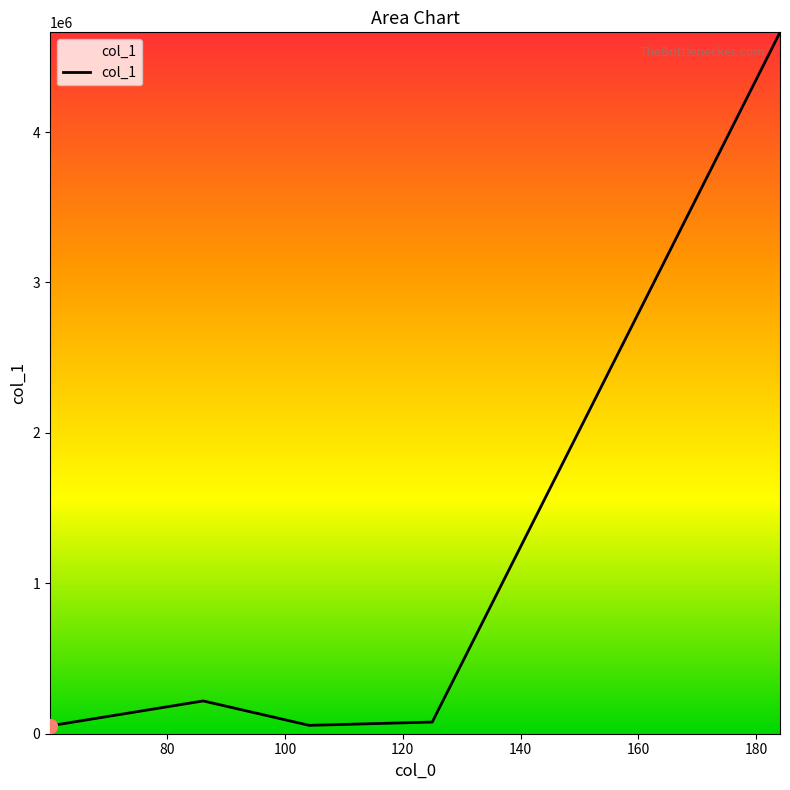

True or false: there are more than 0 points higher than both neighbors.

True